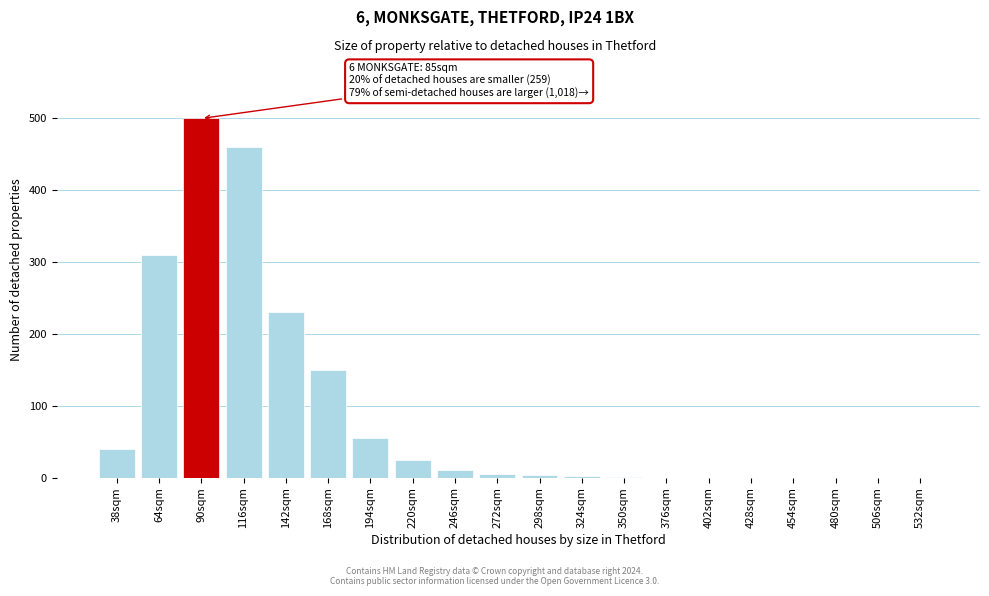

The chart shows a value of 105 at 64sqm. True or false?

False